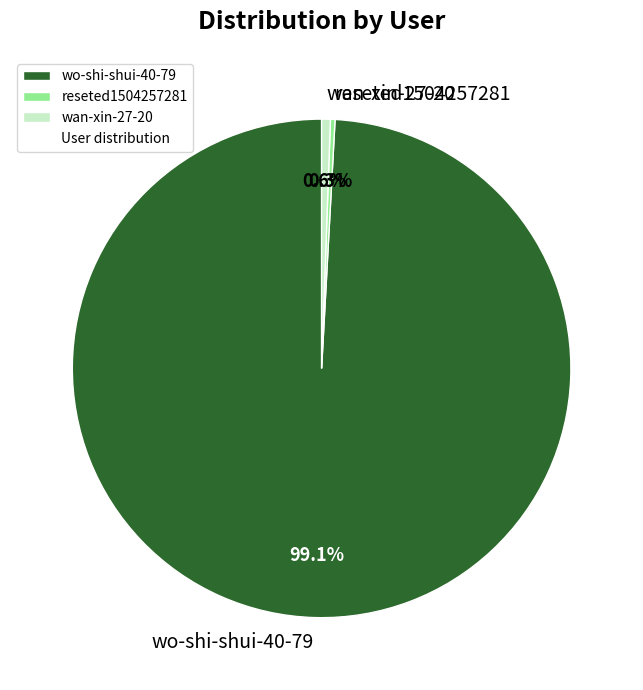

To the nearest percent, what is the average slice percentage?

33%